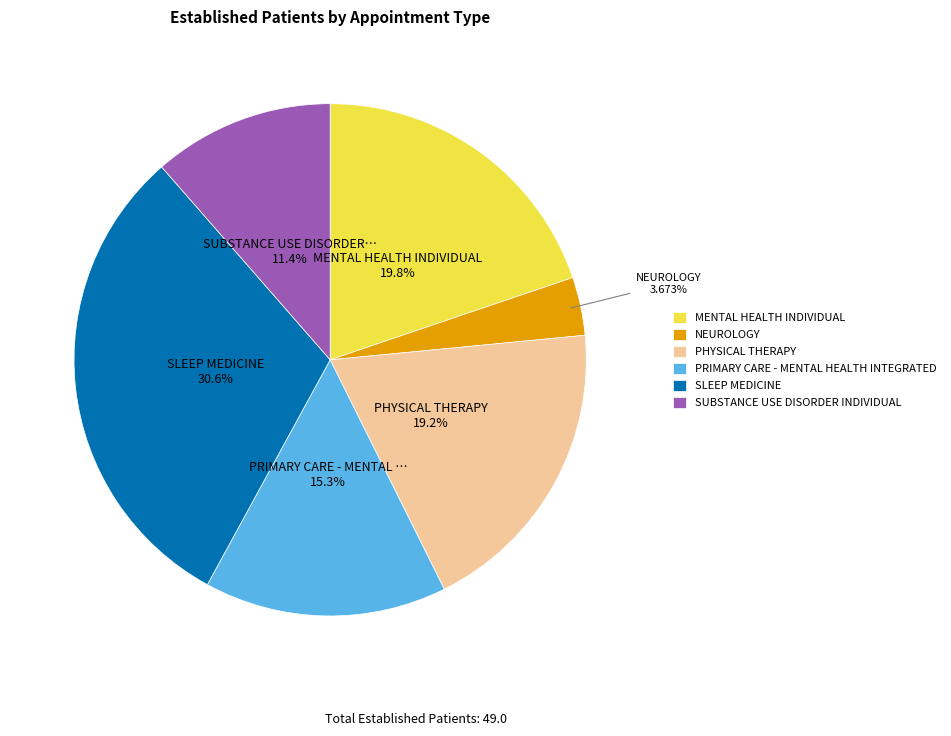

Is there a majority slice in this chart?

No